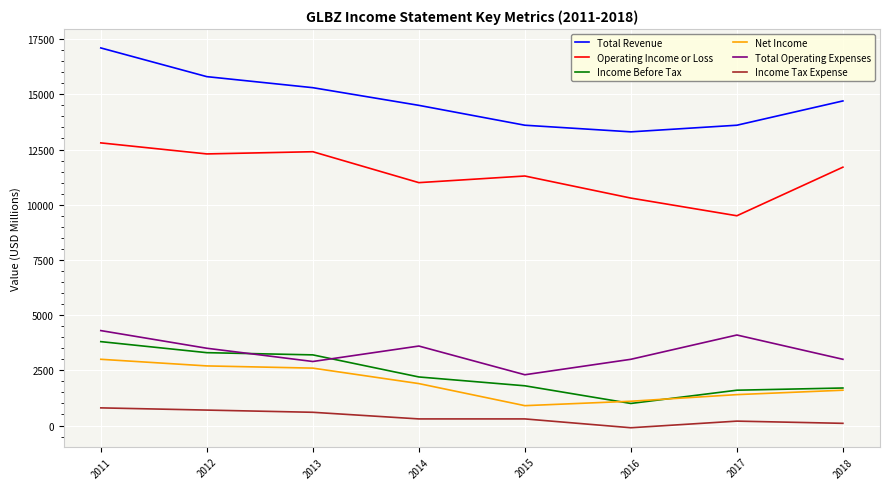

True or false: Income Before Tax and Income Tax Expense cross at least once.

False